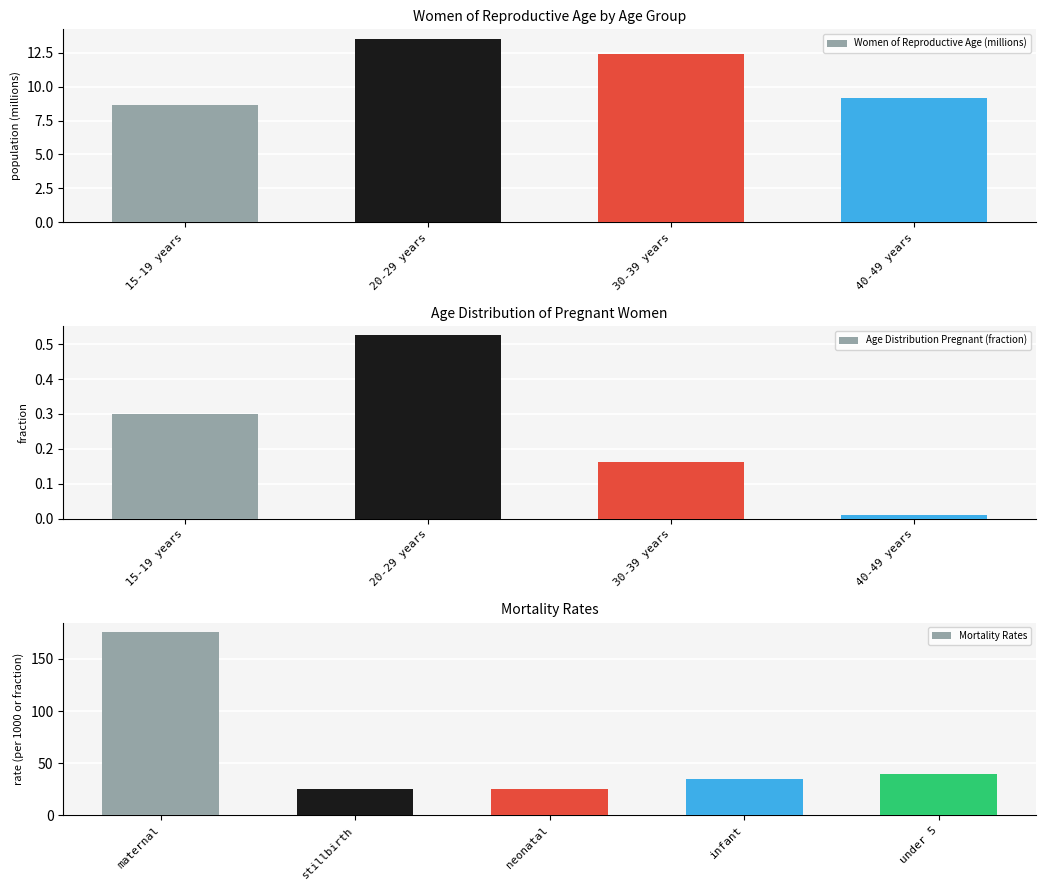

What is the difference between the maximum and minimum values in the Women of Reproductive Age (thousands) series?

4.9